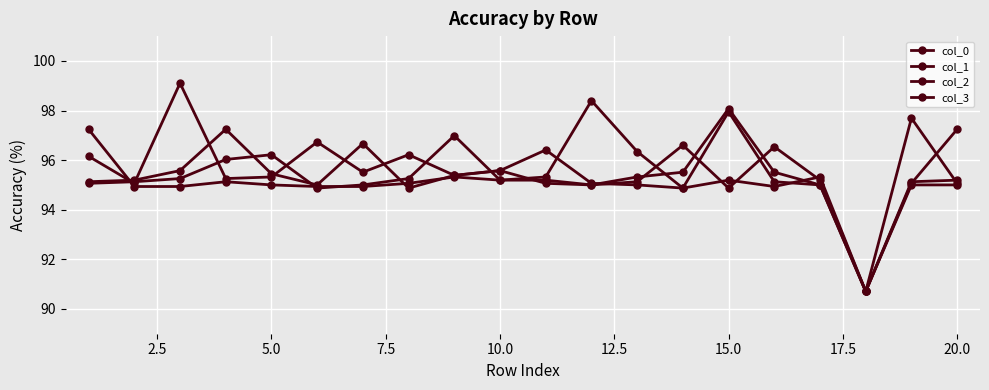

What is the difference between the maximum and minimum values in the col_3 series?

8.4